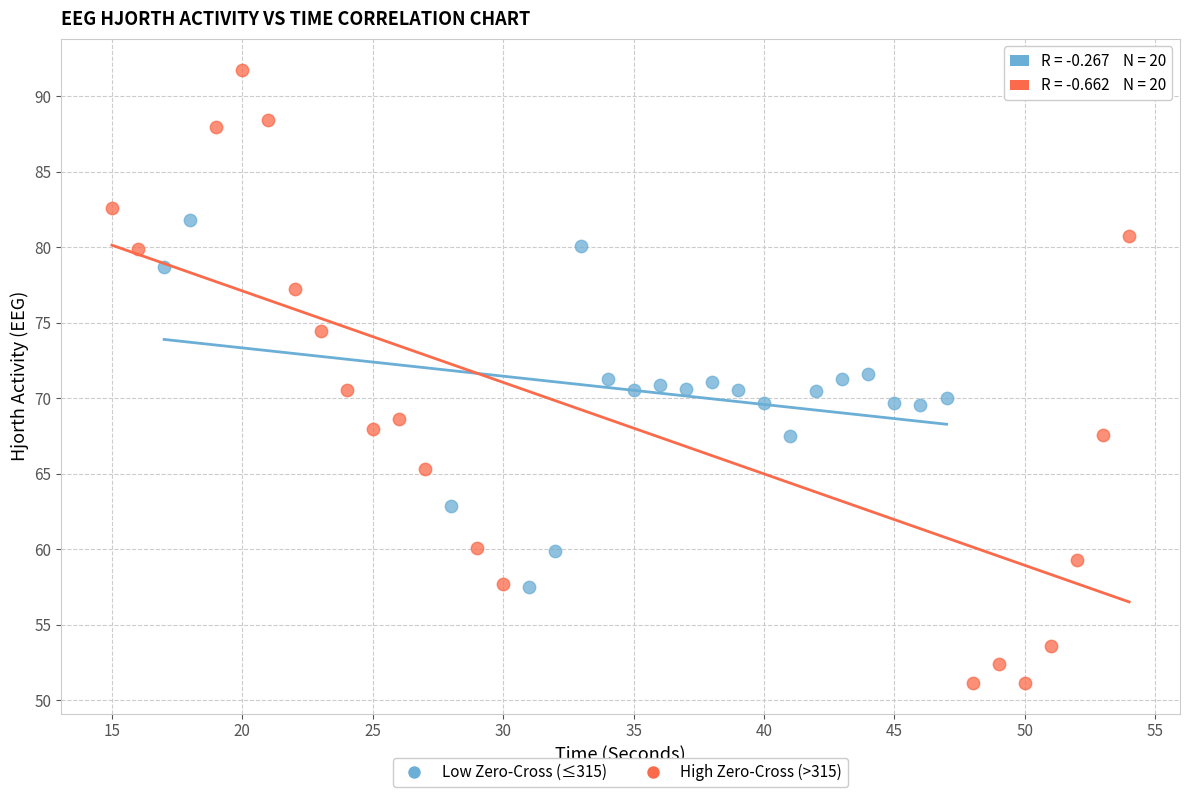

Which series reaches the maximum Y coordinate?

High Zero-Cross (>315)